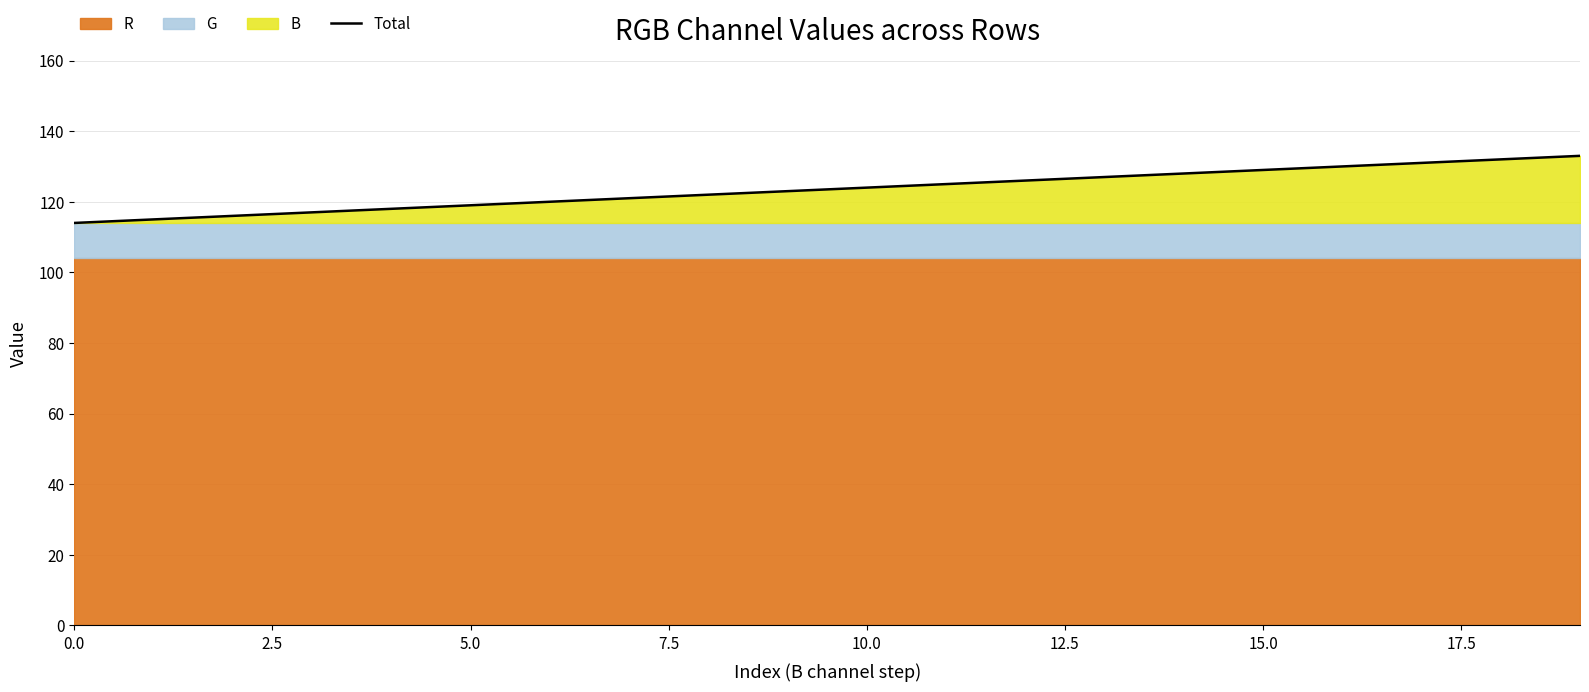

What is the difference between the maximum and minimum values?

19